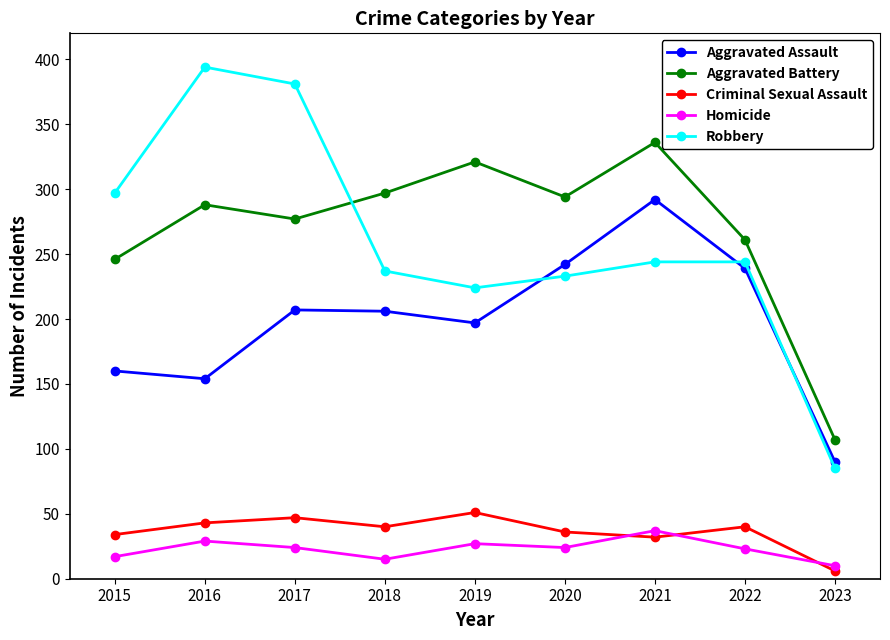

What is the value of the Criminal Sexual Assault point at the 2nd from the left?

43